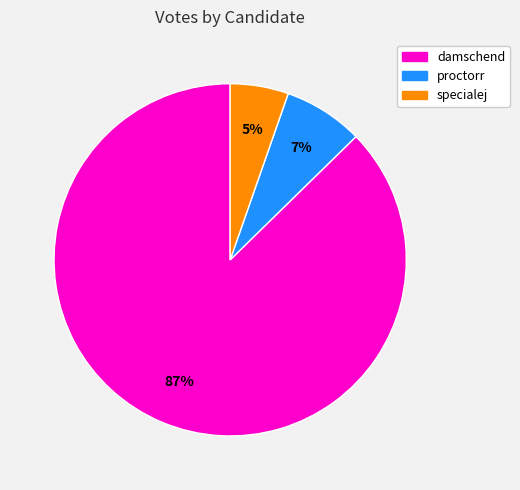

Is damschend the majority of the pie?

Yes